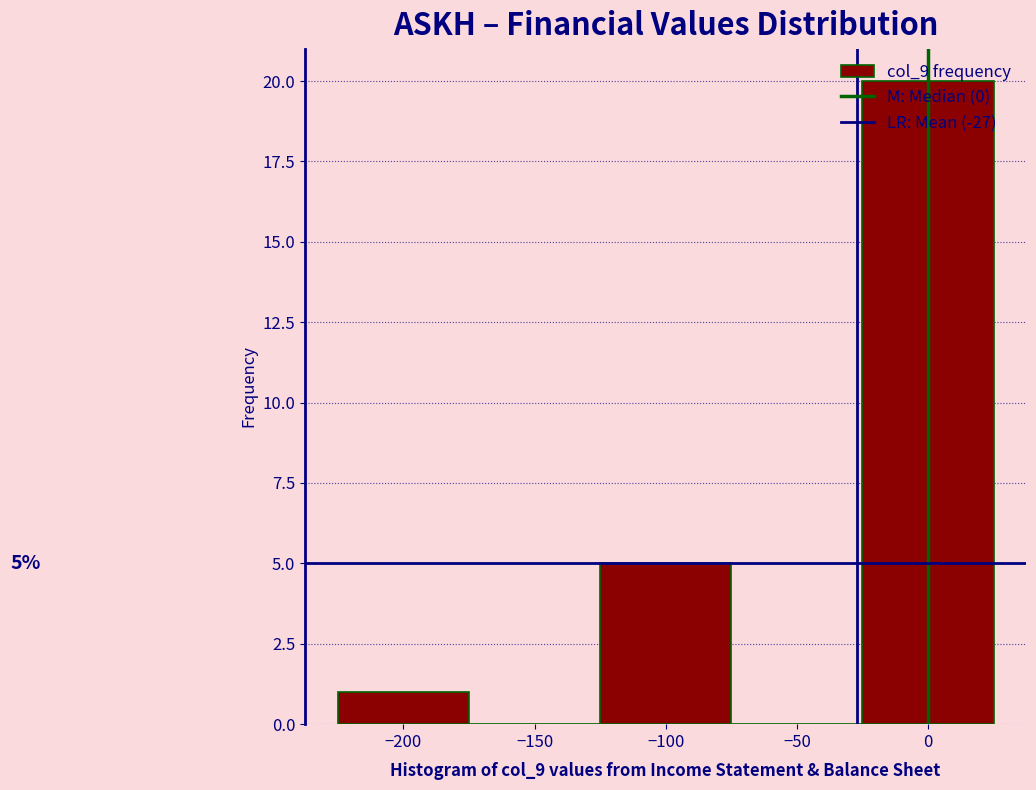

Over which range of the x-axis is the bar tallest?

-25 to 25